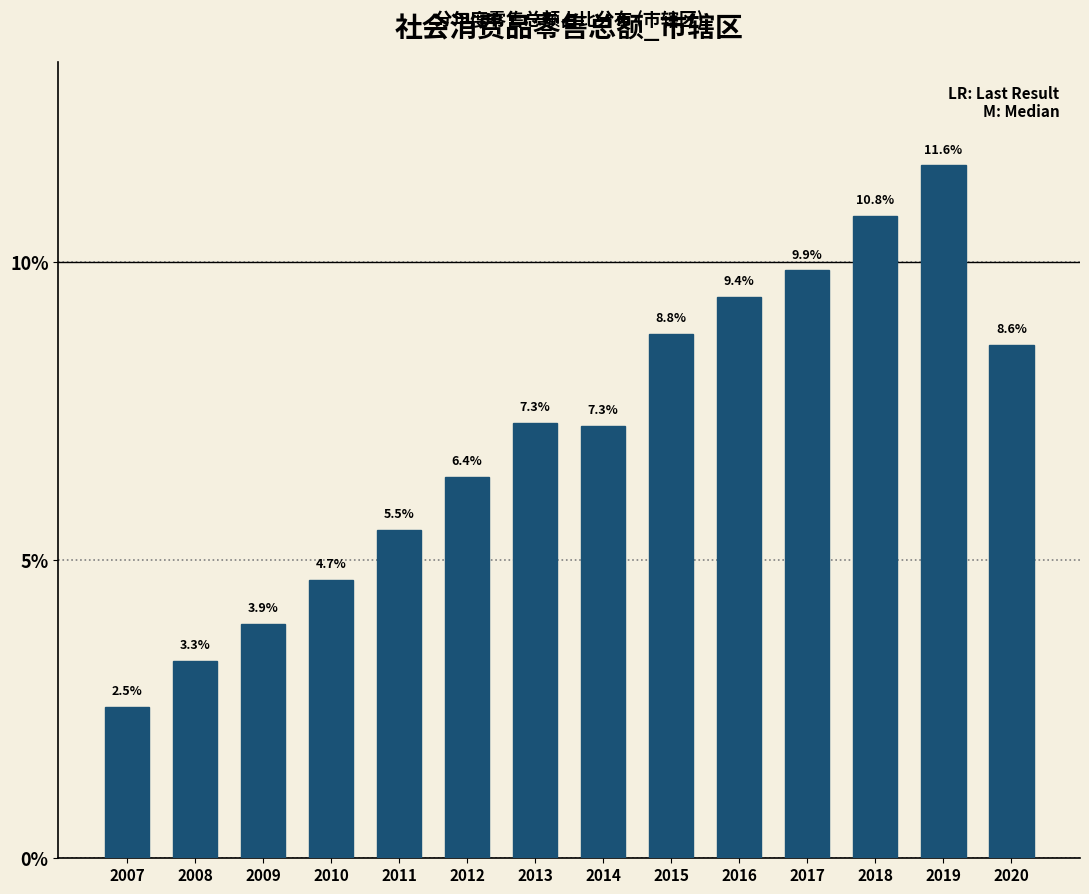

Reading left to right, what are all the values shown in this chart?

2.5	3.3	3.9	4.7	5.5	6.4	7.3	7.3	8.8	9.4	9.9	10.8	11.6	8.6